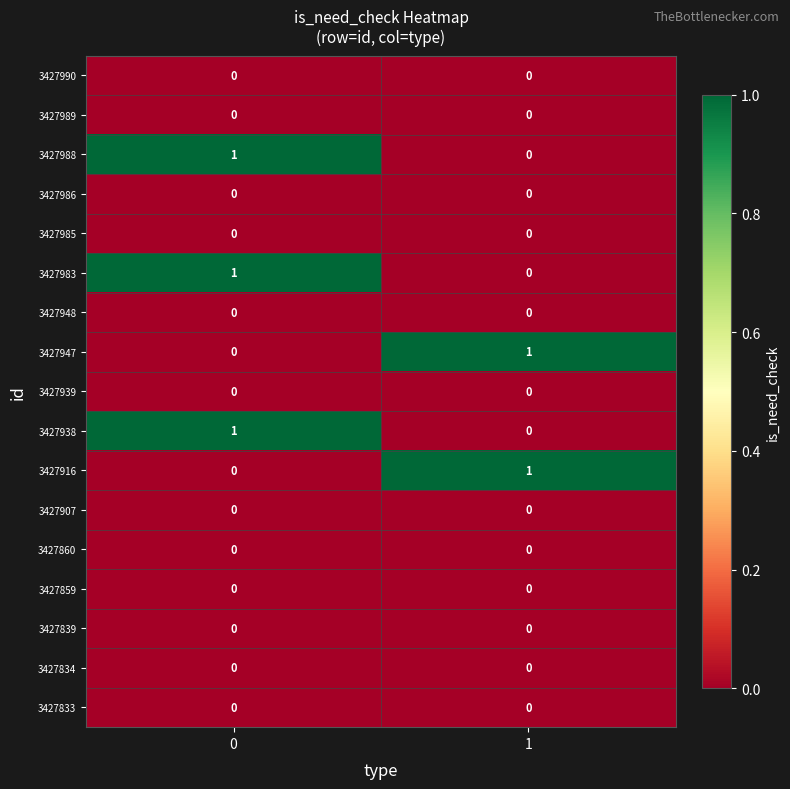

Rank the categories by 3427947 value from highest to lowest.

1, 0